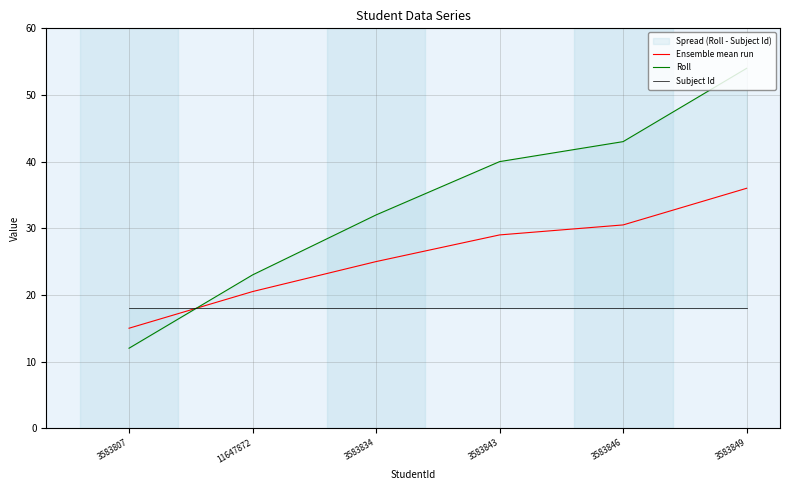

At which category is the sum across all series the highest?

3583849